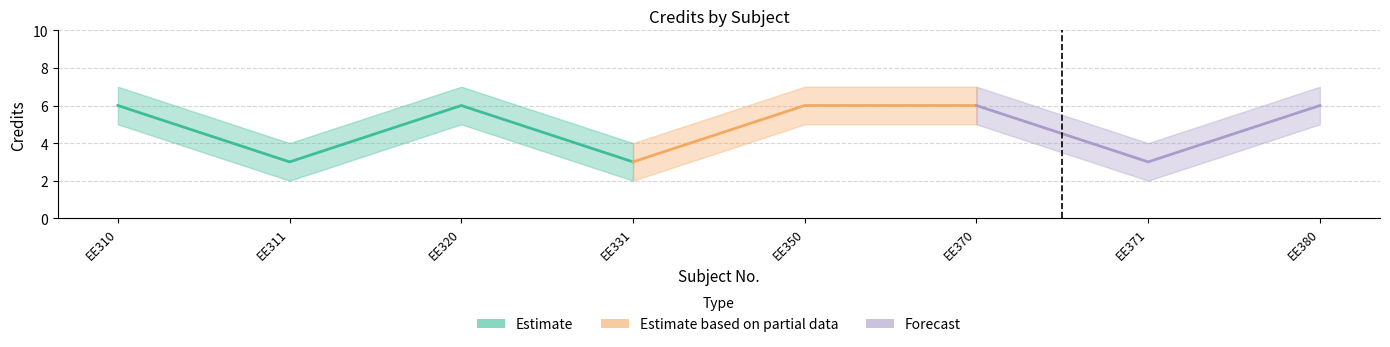

Where is Credit nearest to the value 4?

EE311